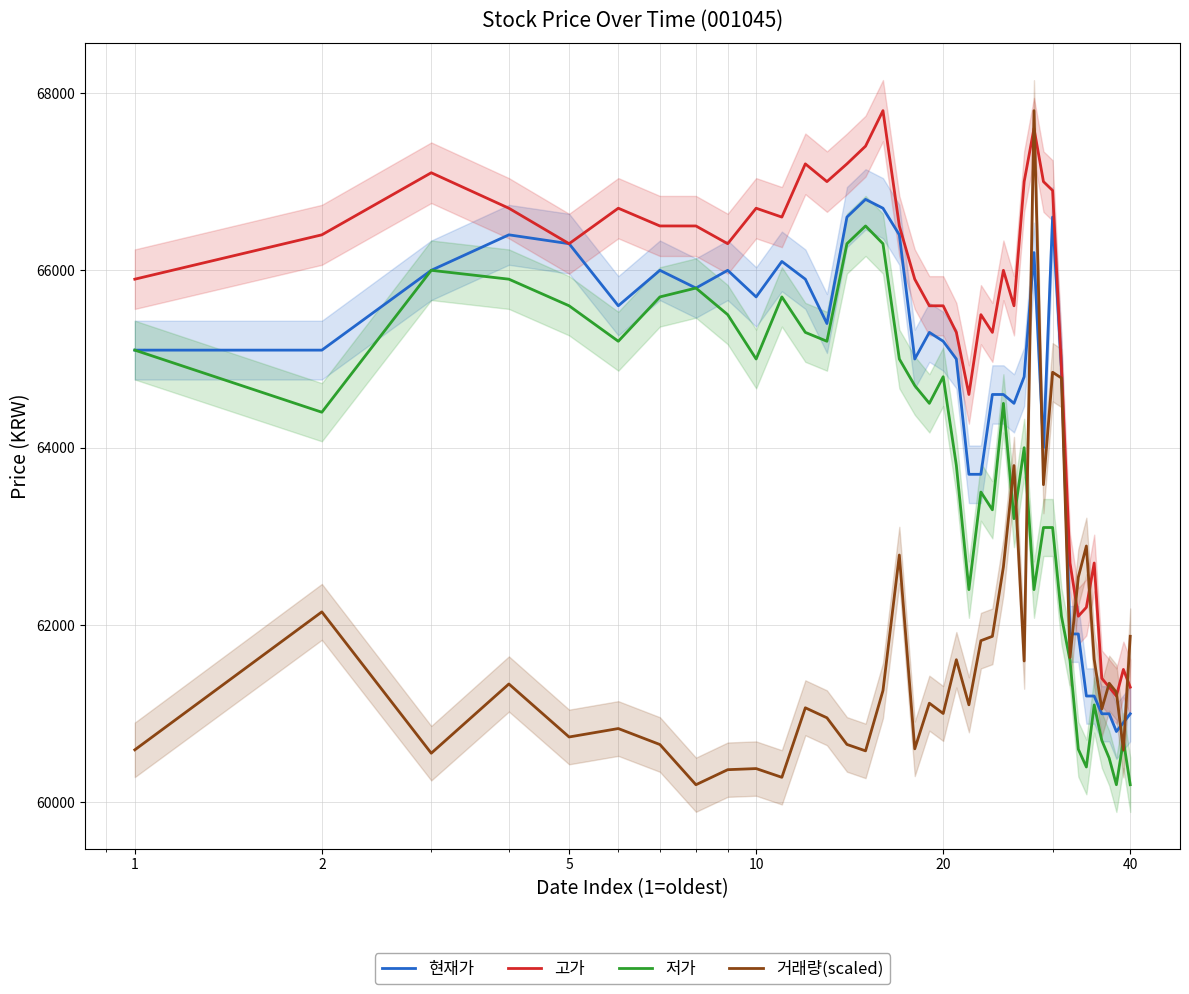

What are all the series names shown in the legend?

현재가, 고가, 저가, 거래량(scaled)